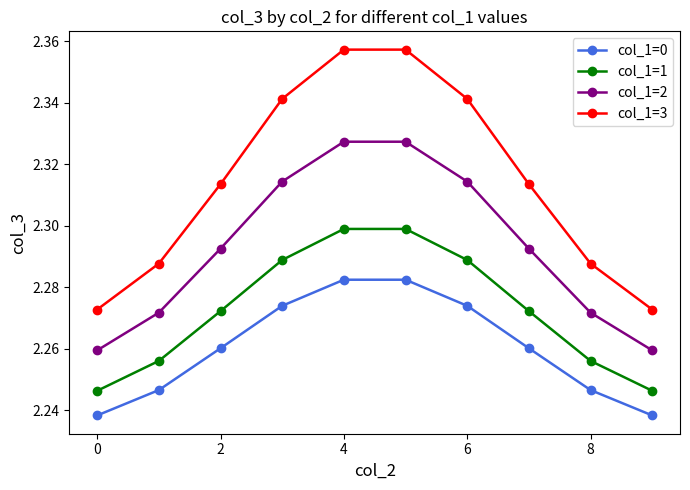

At how many categories does at least one series exceed 2?

10